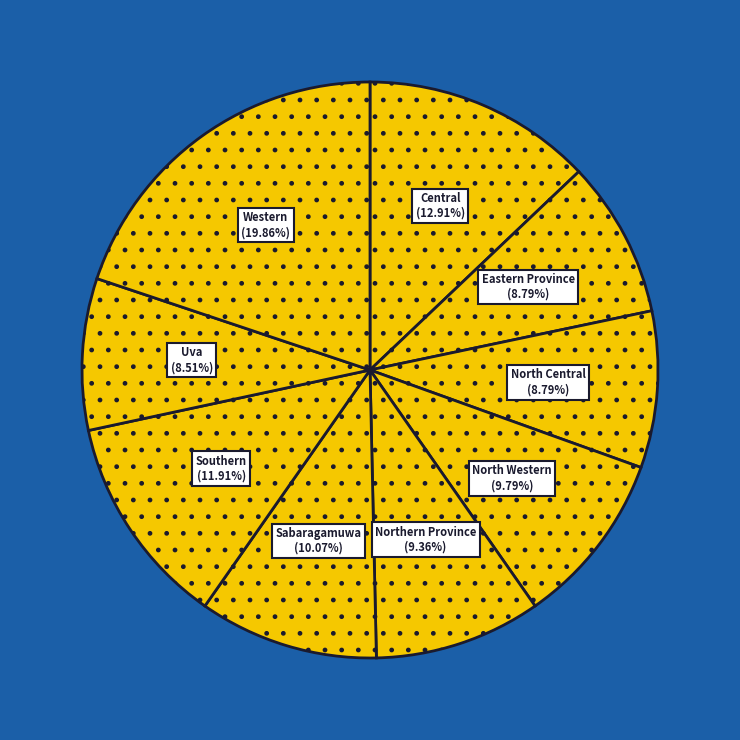

Is there any slice that represents more than half of the pie?

No